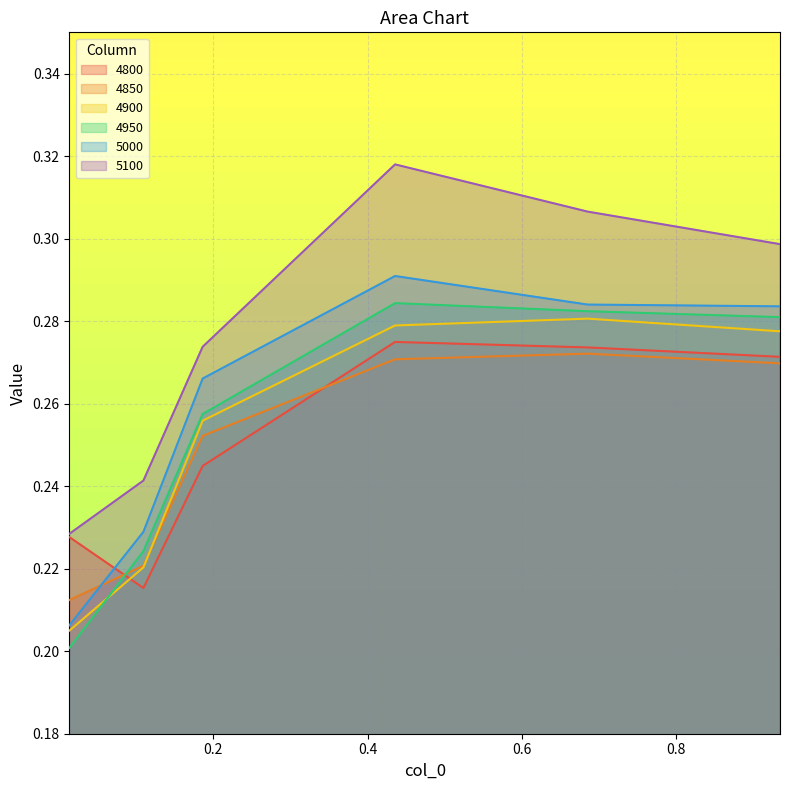

What is the sum of all 4900 values?

1.5